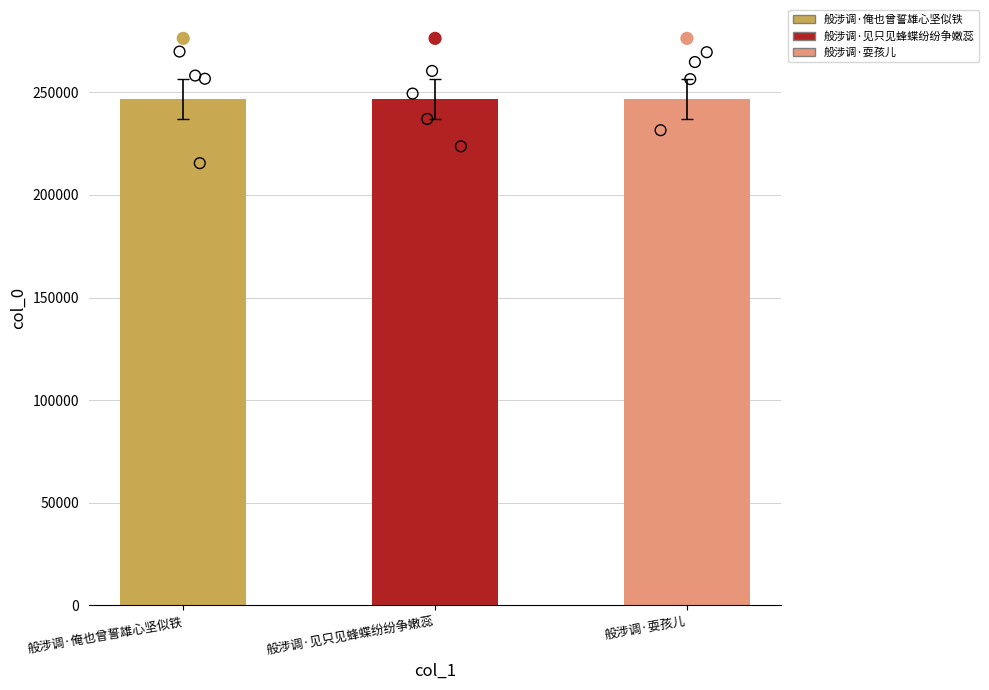

Approximately how many times larger is the value at 般涉调·耍孩儿 compared to 般涉调·俺也曾誓雄心坚似铁?

1.0